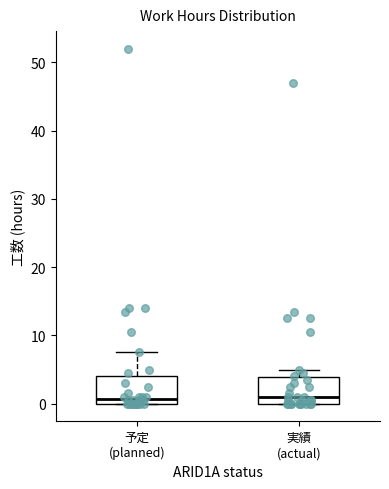

Reading left to right, transcribe this box plot: for each box, give where its median line is, the range the box spans, and where its two whiskers end, as read against the y-axis. The values are not printed on the chart, so give them approximately, as read against the axis.

予定 (planned): median 1, box 0 to 4, whiskers 0 to 8
実績 (actual): median 1, box 0 to 4, whiskers 0 to 5